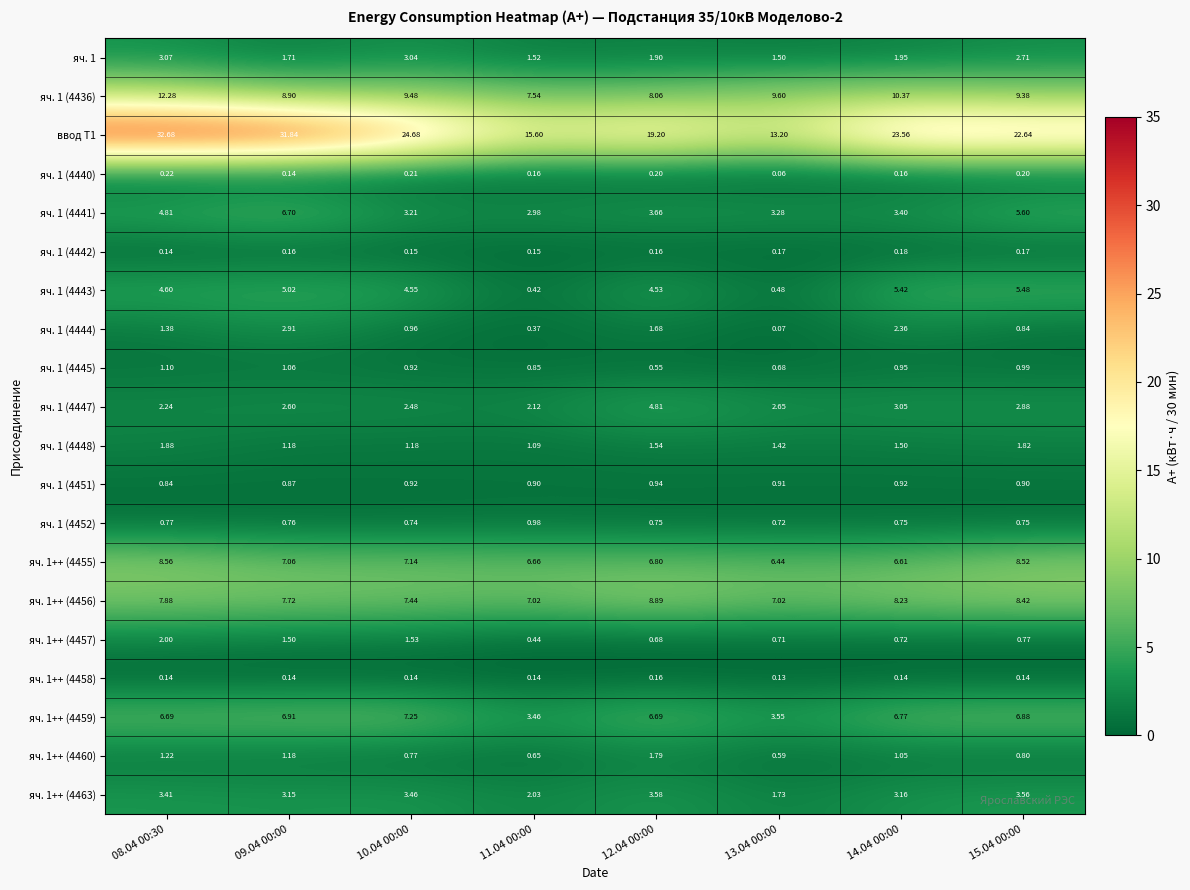

How many series are shown in this chart?

20